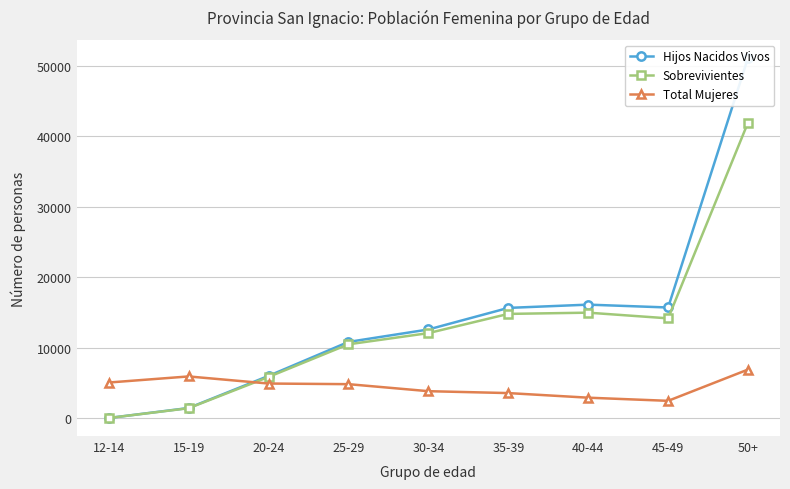

What is the value of the Total Mujeres point at the 7th from the left?

2918